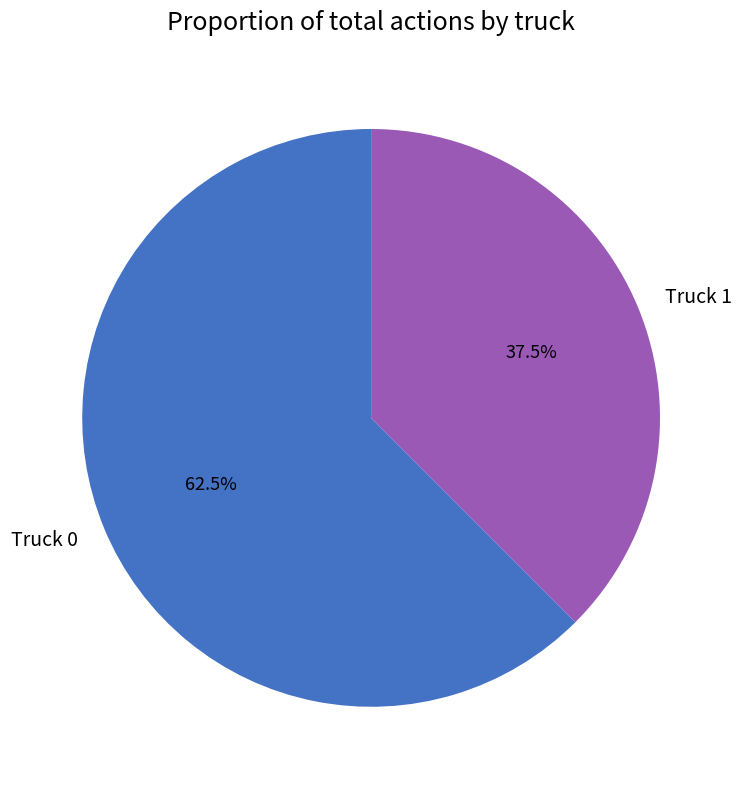

Rank the categories by value from highest to lowest.

Truck 0, Truck 1